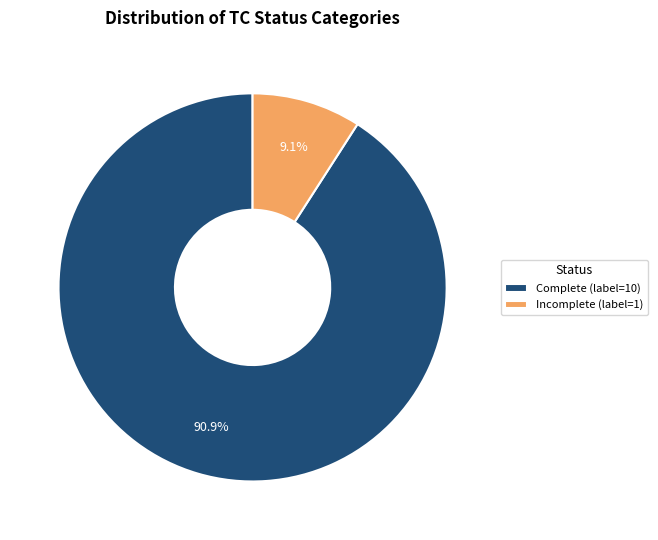

Combined, what portion of the pie is Complete (label=10) and Incomplete (label=1)?

100.0%